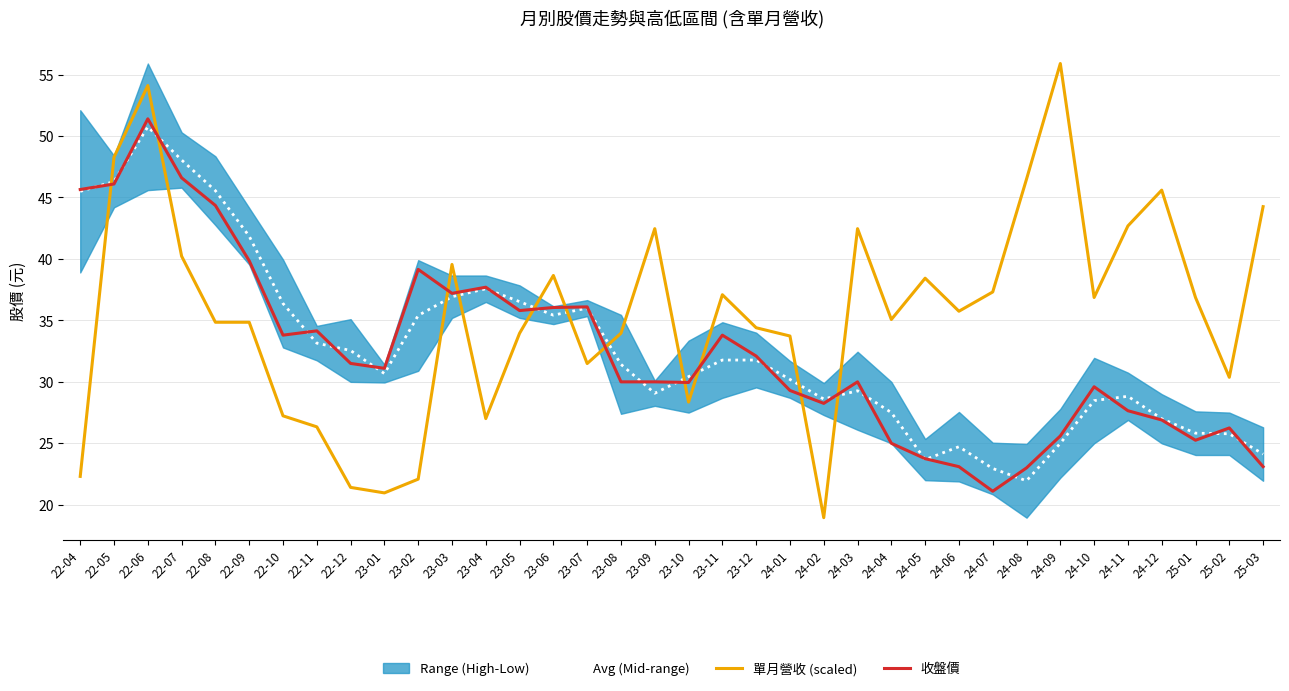

Reading right to left, what are all the values shown in this chart?

Avg (Mid-range): 25-03=24.1	25-02=25.8	25-01=25.8	24-12=27.0	24-11=28.8	24-10=28.5	24-09=25.0	24-08=21.9	24-07=23.0	24-06=24.7	24-05=23.7	24-04=27.5	24-03=29.3	24-02=28.6	24-01=30.2	23-12=31.8	23-11=31.8	23-10=30.4	23-09=29.1	23-08=31.4	23-07=36.0	23-06=35.4	23-05=36.5	23-04=37.6	23-03=36.9	23-02=35.4	23-01=30.7	22-12=32.5	22-11=33.1	22-10=36.4	22-09=41.8	22-08=45.5	22-07=48.0	22-06=50.8	22-05=46.3	22-04=45.5
單月營收 (scaled): 25-03=44.3	25-02=30.4	25-01=36.9	24-12=45.6	24-11=42.7	24-10=36.9	24-09=55.9	24-08=46.5	24-07=37.3	24-06=35.7	24-05=38.4	24-04=35.1	24-03=42.5	24-02=18.9	24-01=33.7	23-12=34.4	23-11=37.1	23-10=28.4	23-09=42.5	23-08=34.0	23-07=31.5	23-06=38.7	23-05=34.0	23-04=27.0	23-03=39.6	23-02=22.1	23-01=21.0	22-12=21.4	22-11=26.3	22-10=27.2	22-09=34.8	22-08=34.8	22-07=40.2	22-06=54.1	22-05=48.3	22-04=22.3
收盤價: 25-03=23.1	25-02=26.2	25-01=25.2	24-12=26.9	24-11=27.6	24-10=29.6	24-09=25.6	24-08=23.0	24-07=21.1	24-06=23.1	24-05=23.8	24-04=25.0	24-03=30.0	24-02=28.2	24-01=29.3	23-12=32.1	23-11=33.8	23-10=29.9	23-09=30.0	23-08=30.0	23-07=36.1	23-06=36.0	23-05=35.8	23-04=37.7	23-03=37.2	23-02=39.1	23-01=31.1	22-12=31.5	22-11=34.1	22-10=33.8	22-09=39.9	22-08=44.4	22-07=46.6	22-06=51.4	22-05=46.1	22-04=45.6